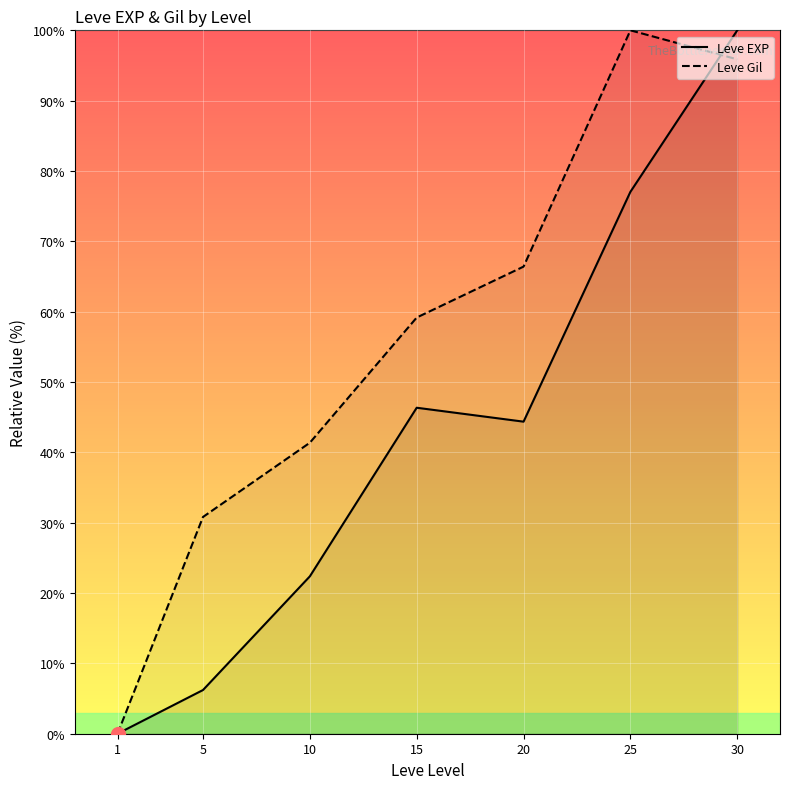

What is the difference between the highest and lowest values at 20?

22.0